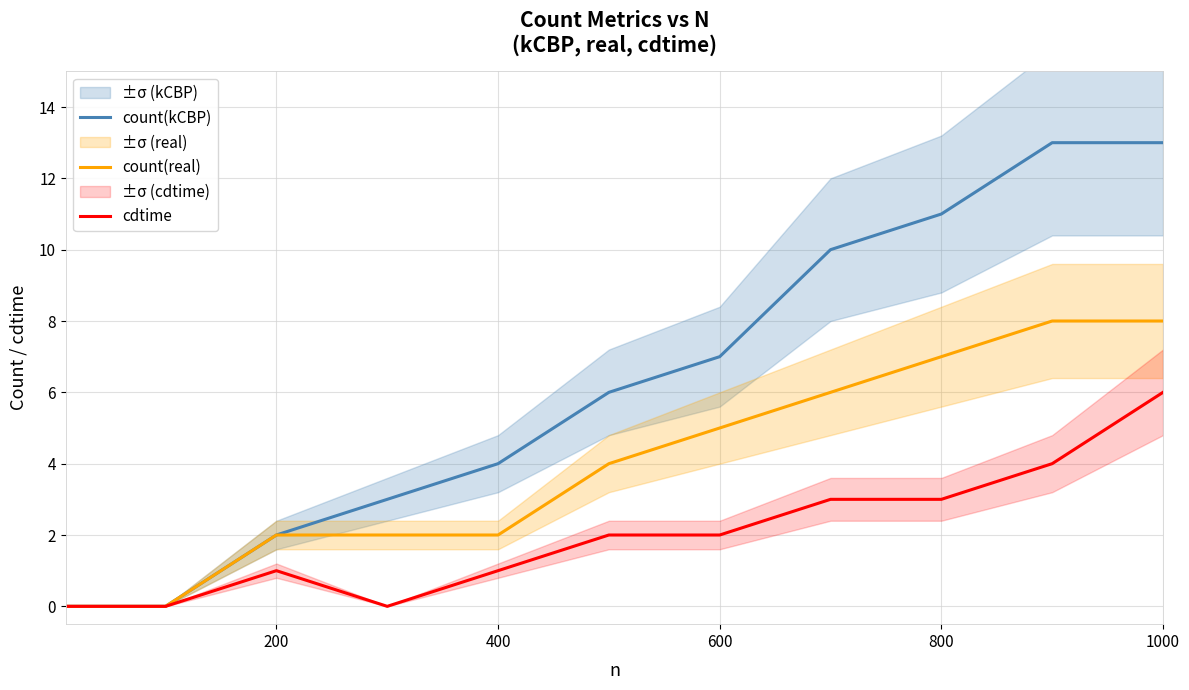

What is the maximum value for cdtime?

6